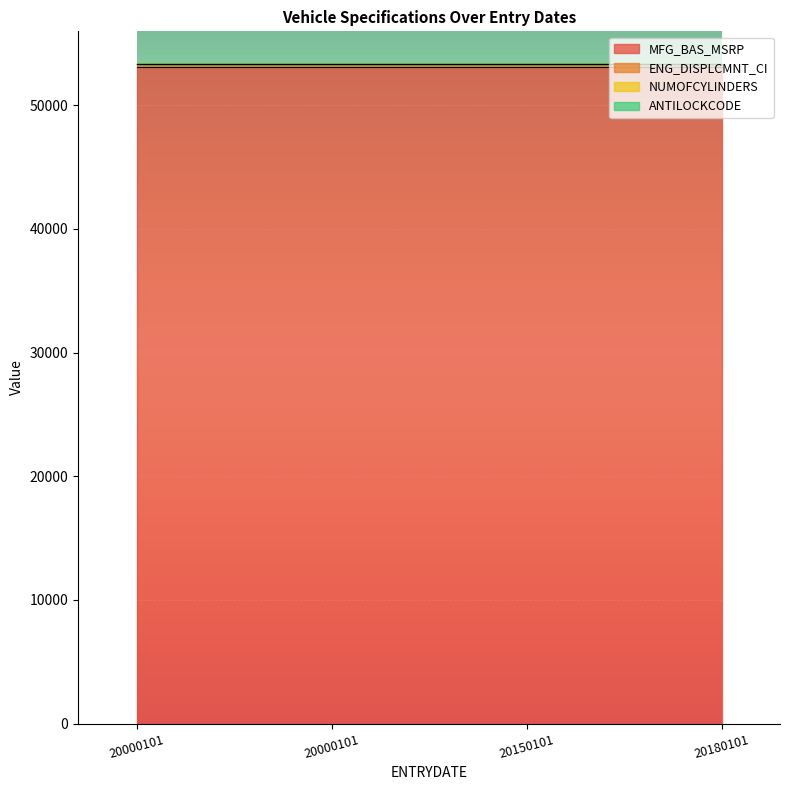

Where is NUMOFCYLINDERS nearest to the value 8?

20000101